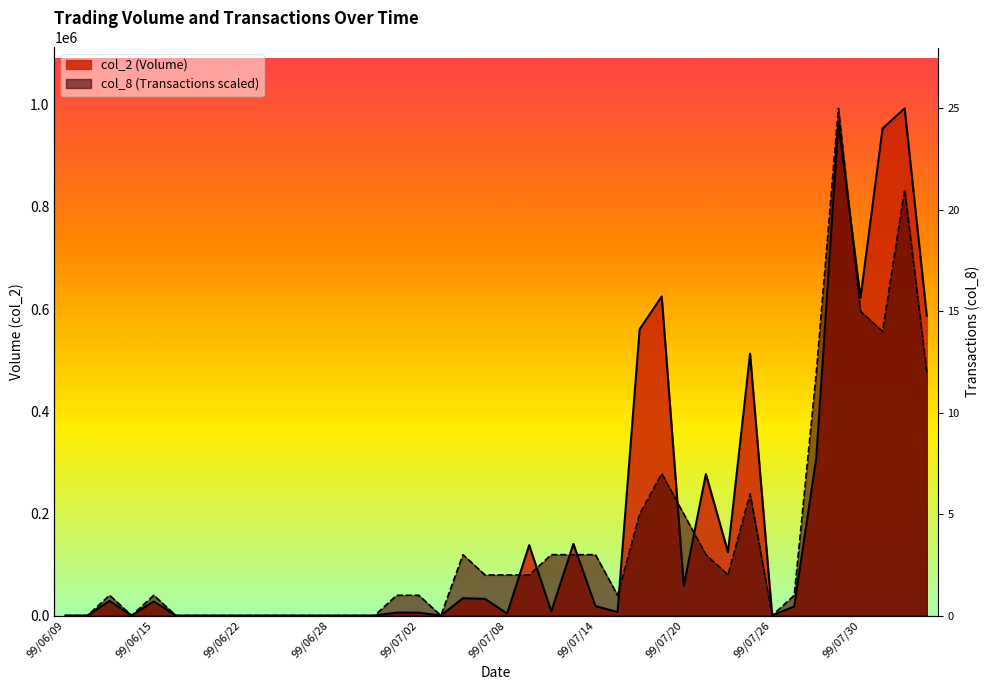

How many lines are shown in the chart?

2